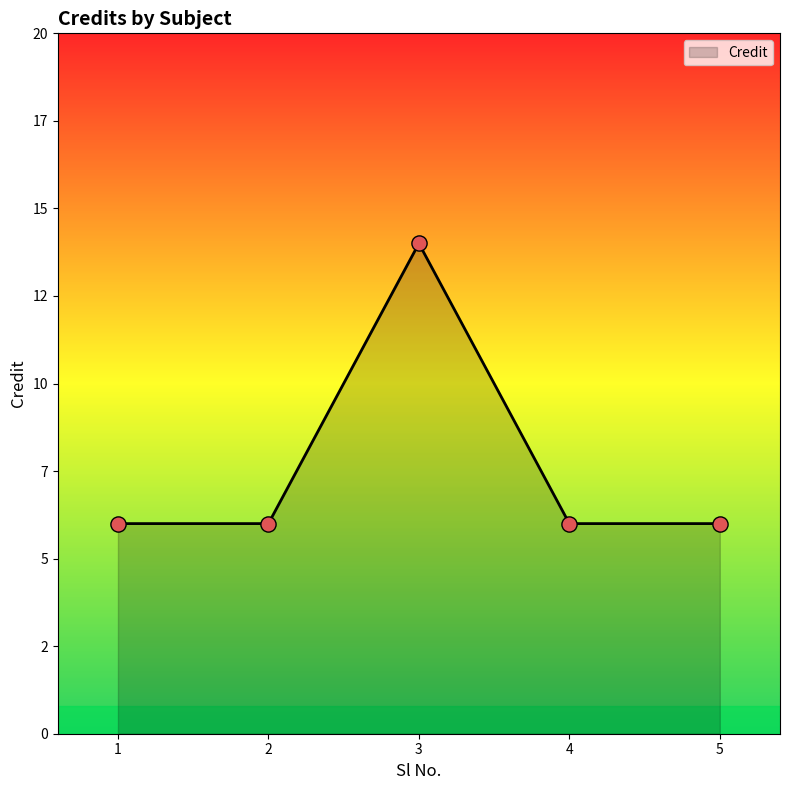

Between 1 and 5, which is larger?

1